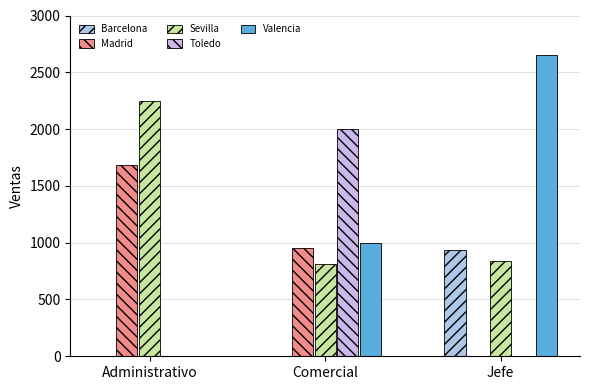

Reading left to right, list all the values displayed in this chart.

Barcelona: 0	0	937
Madrid: 1681	950	0
Sevilla: 2250	811	840
Toledo: 0	2000	0
Valencia: 0	1000	2650